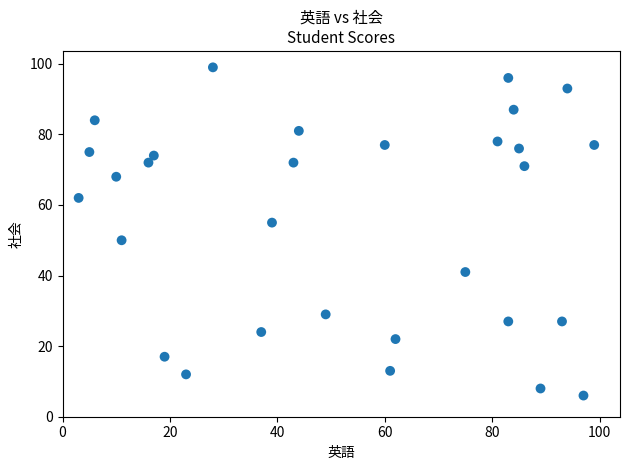

What is the range of X values (max minus min)?

96